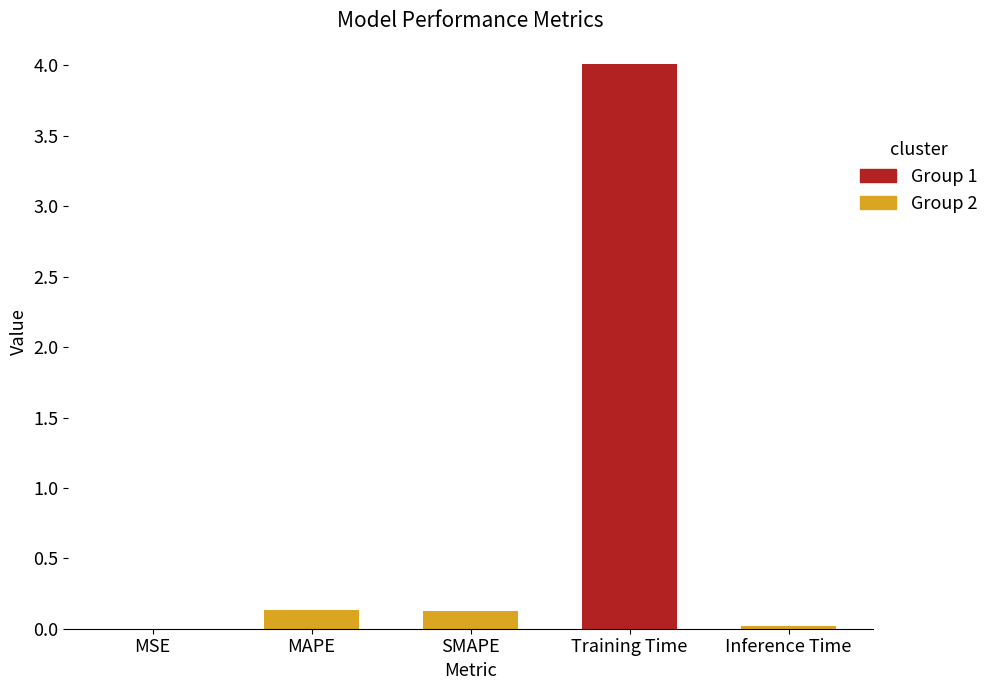

Read the value at MAPE.

0.1